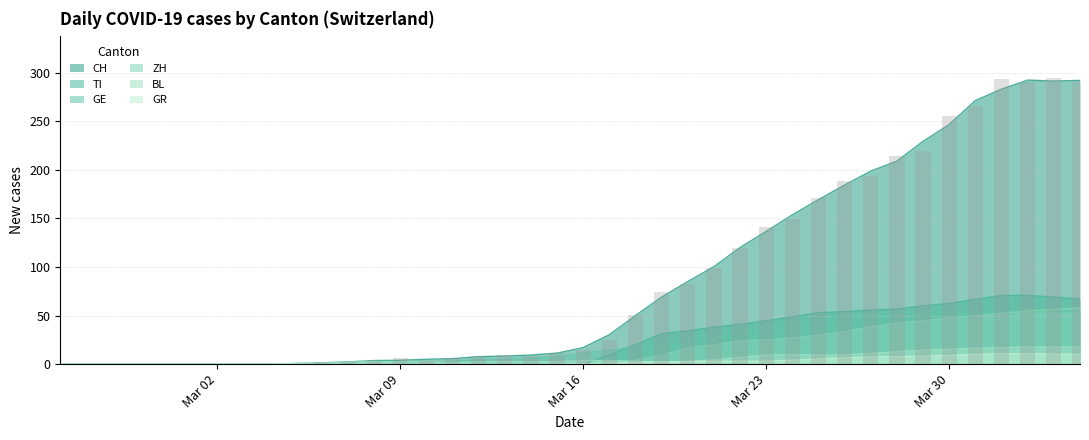

Does the chart contain stacked bars?

No